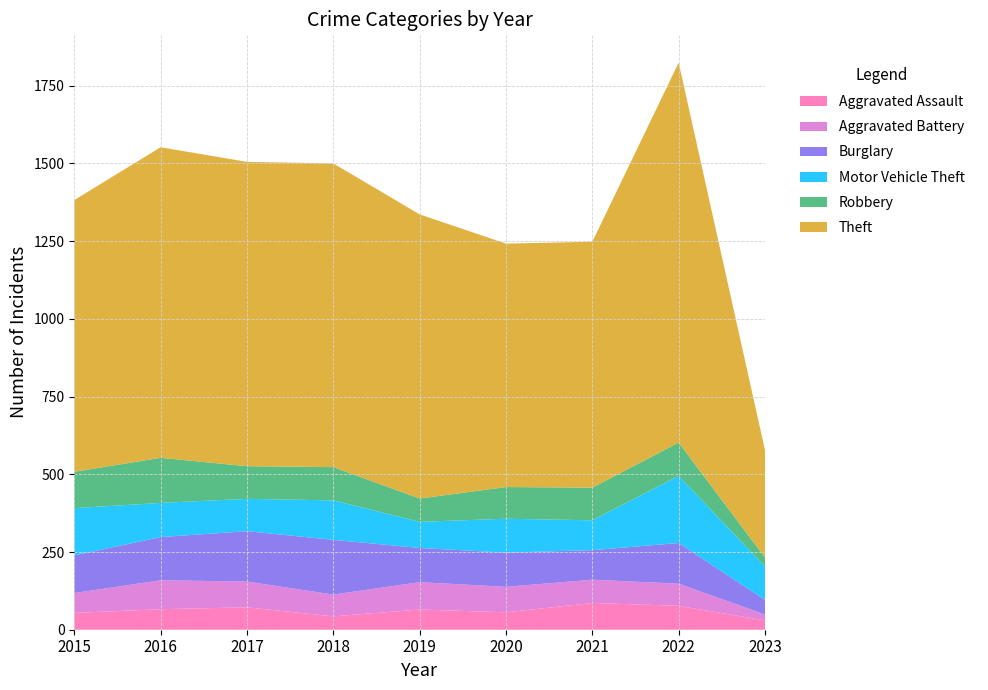

Reading right to left, transcribe all the data shown in this chart.

Aggravated Assault: 30	77	86	56	65	43	72	66	54
Aggravated Battery: 19	71	75	82	88	70	83	93	64
Burglary: 47	131	95	110	110	176	162	139	121
Motor Vehicle Theft: 107	216	96	109	84	127	104	110	152
Robbery: 29	107	105	102	75	107	105	145	117
Theft: 345	1222	791	783	914	977	979	999	874